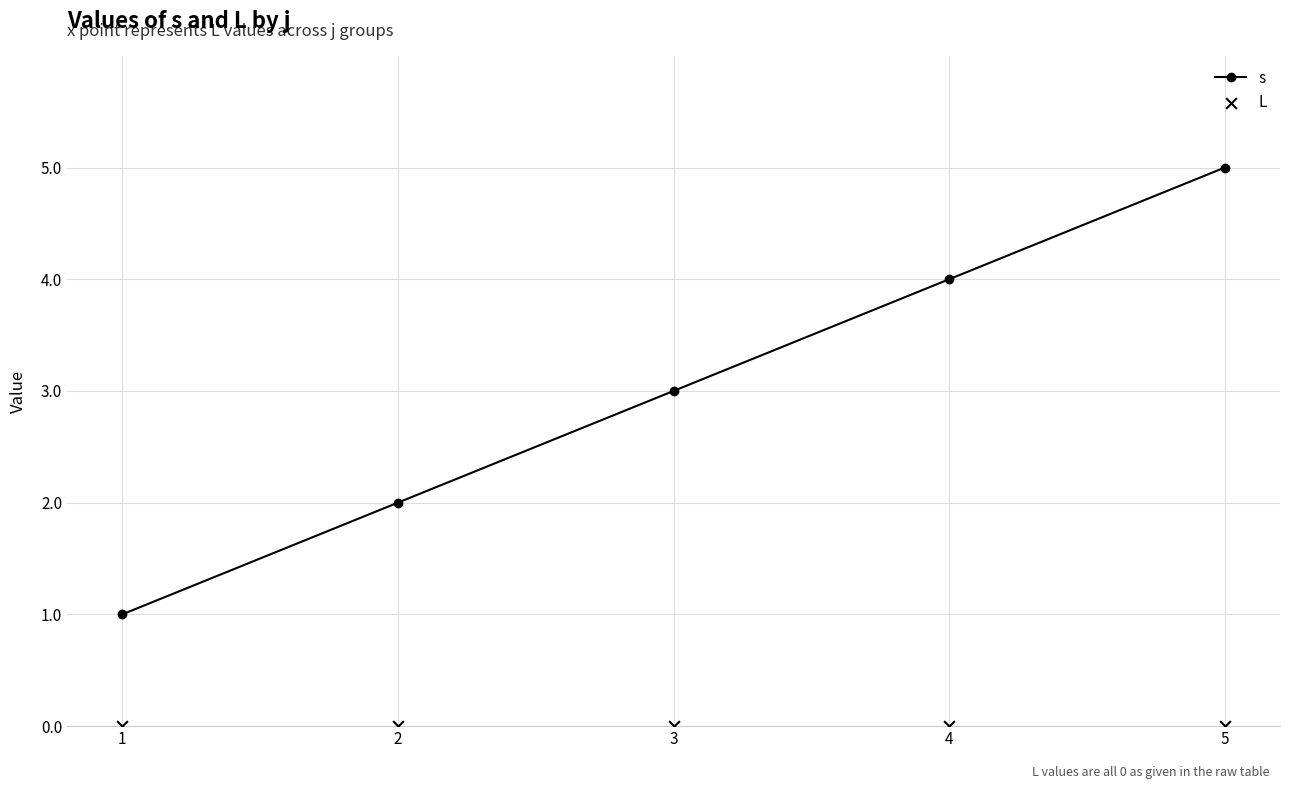

What are all the series names shown in the legend?

s, L